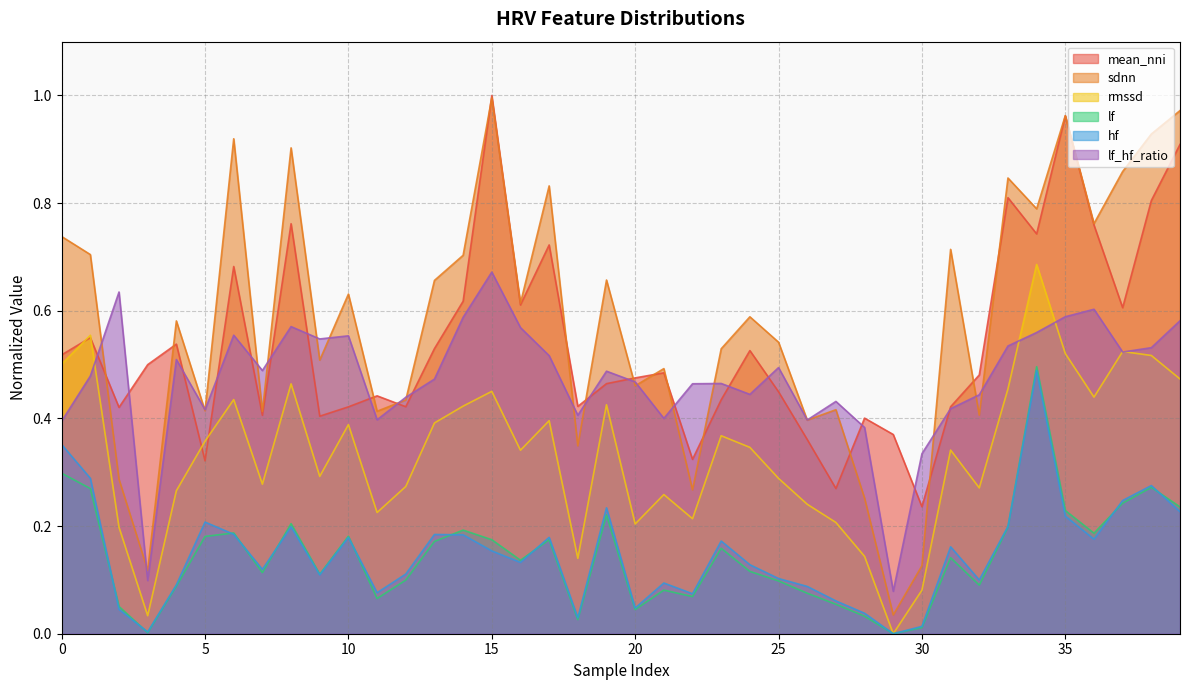

What is the sum of the lf_hf_ratio values at 17 and 29?

0.6